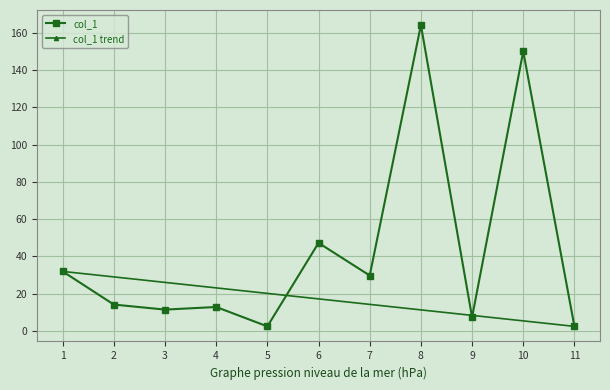

At which label does the data first exceed 14?

1